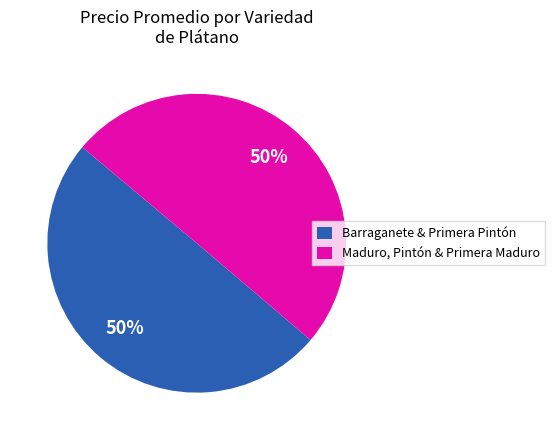

Combined, do Maduro, Pintón & Primera Maduro and Barraganete & Primera Pintón account for over 50%?

Yes